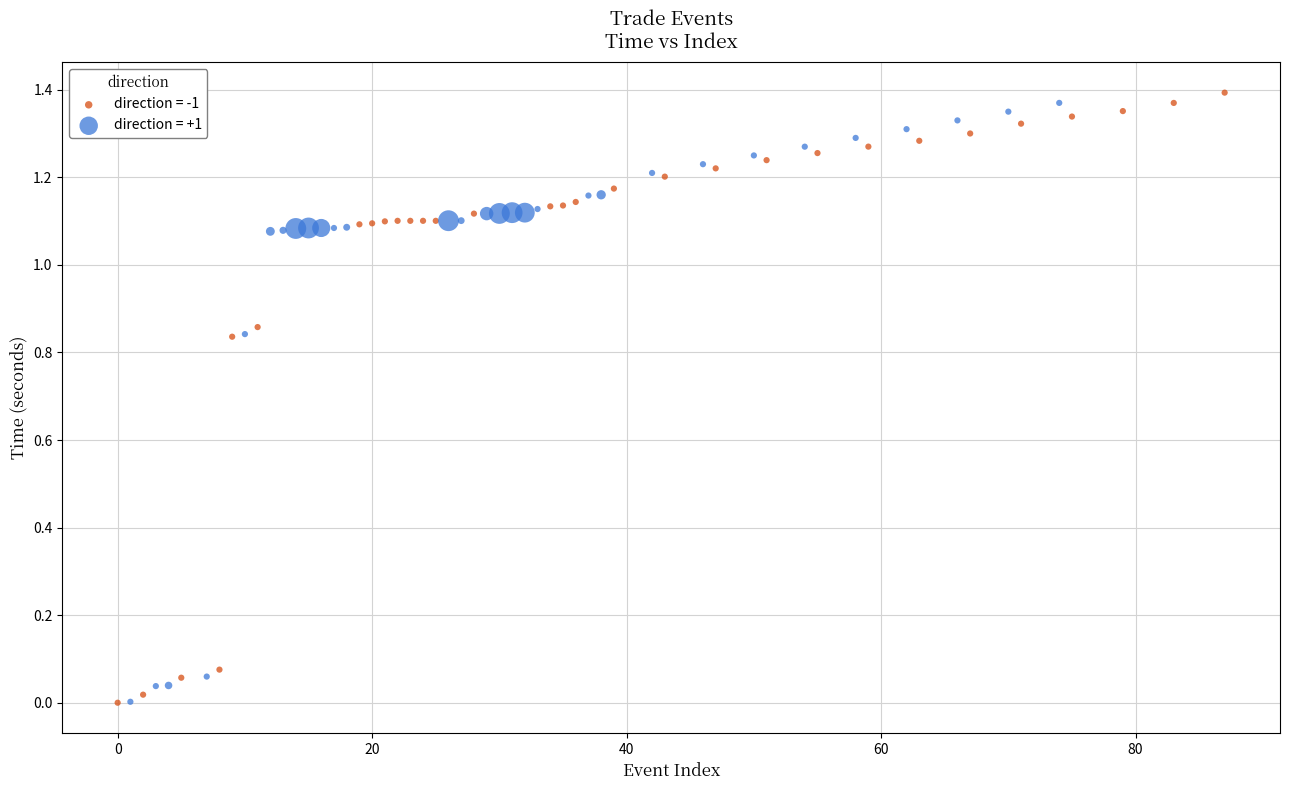

Which series has the largest Y range (max minus min)?

direction = -1